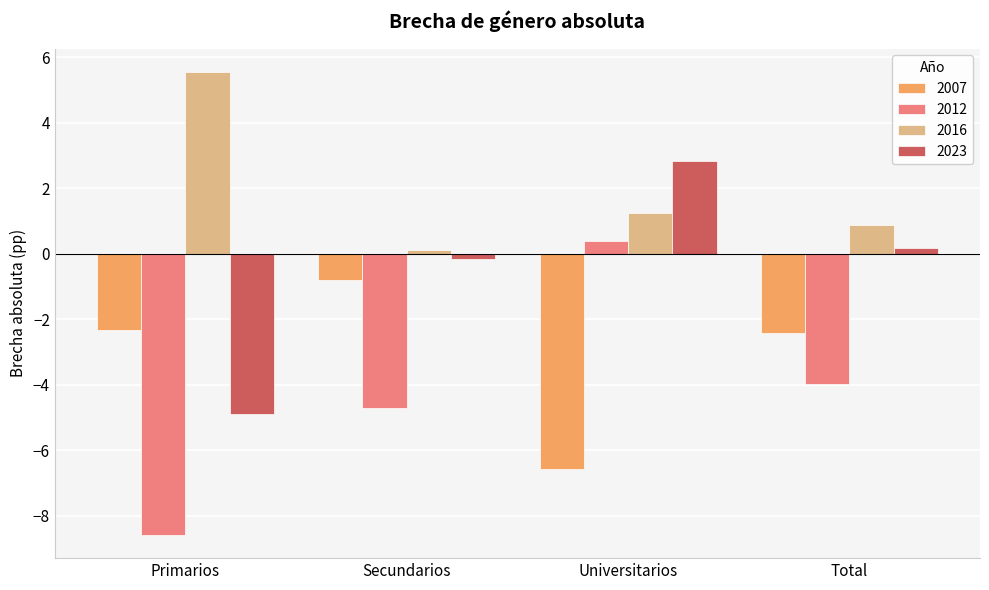

Count the number of categories in the chart.

4